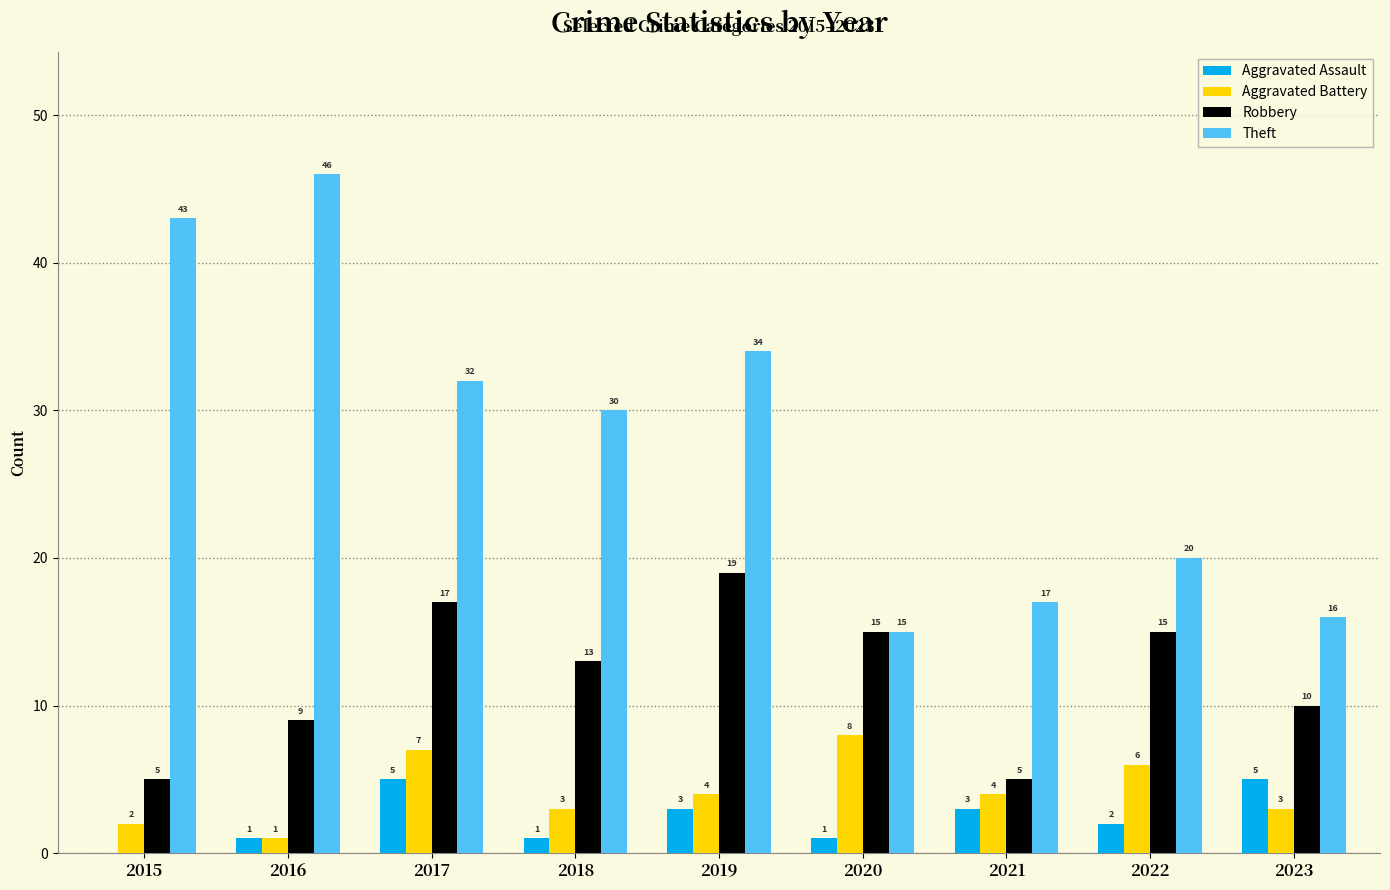

Read the Theft value at 2015.

43